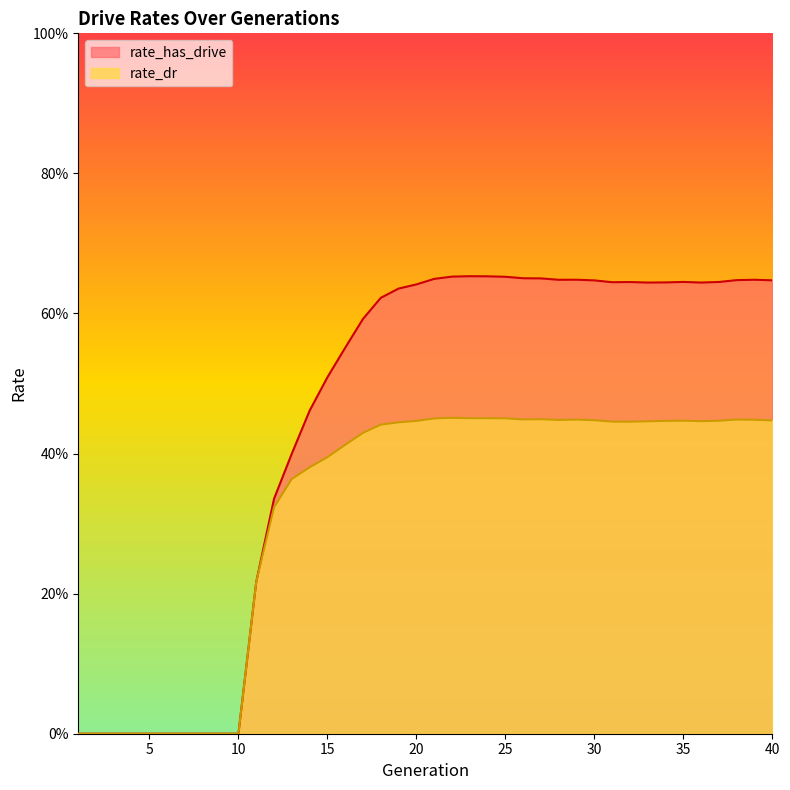

What is the value of the rate_has_drive point at the 39th from the left?

0.6